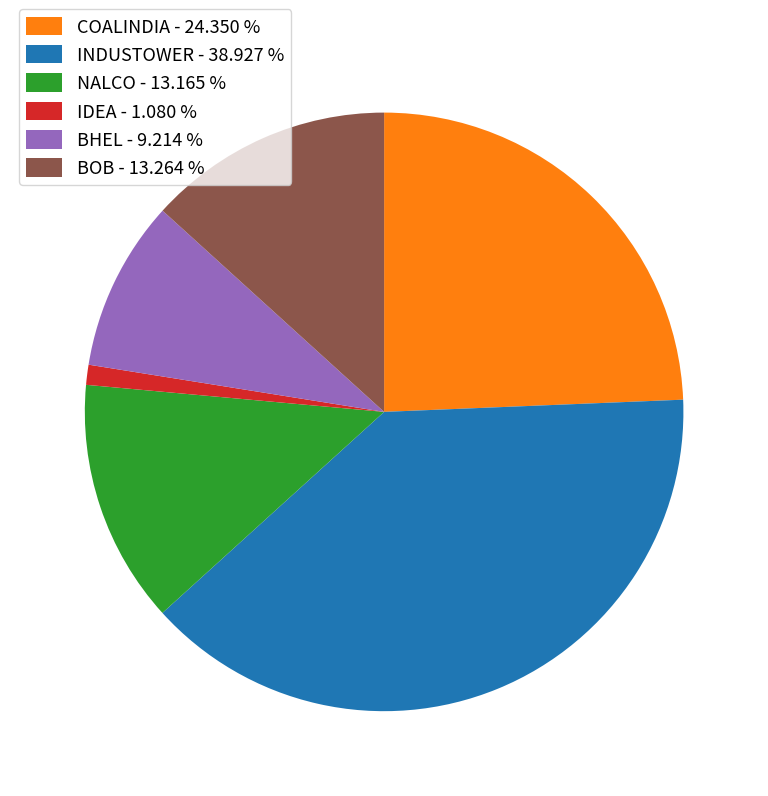

Approximately how many times larger is the value at IDEA compared to NALCO?

0.1